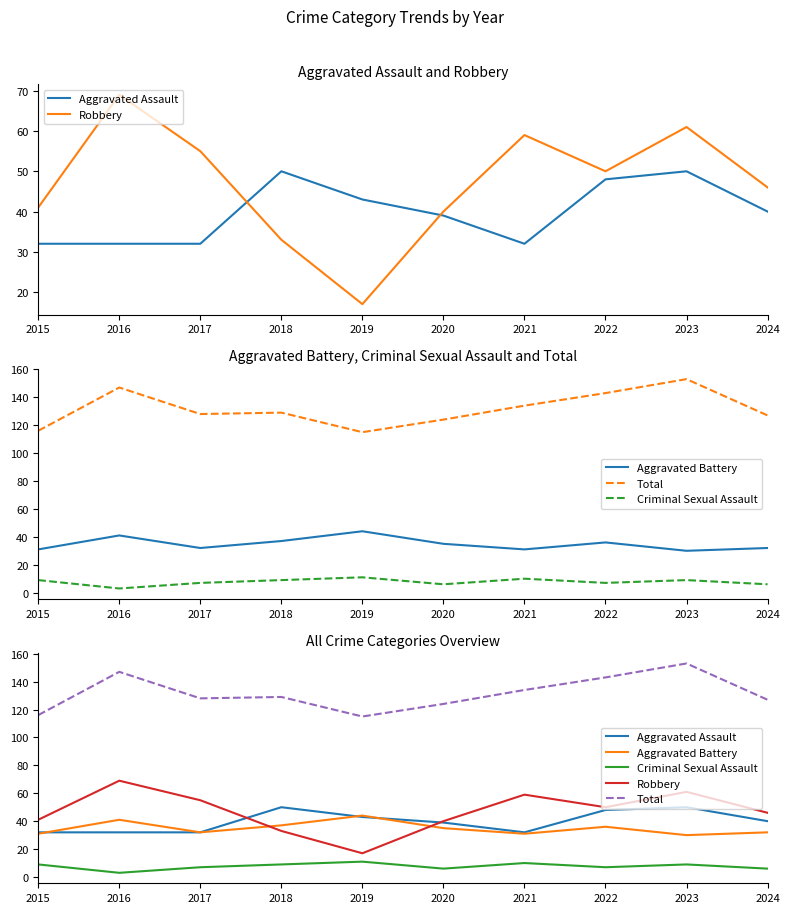

Is it true that Aggravated Battery equals 61 at 2018?

False